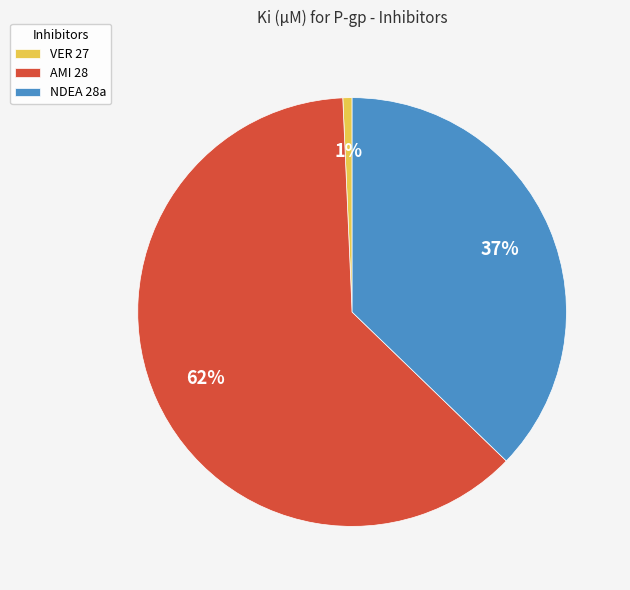

Is there any slice that represents more than half of the pie?

Yes